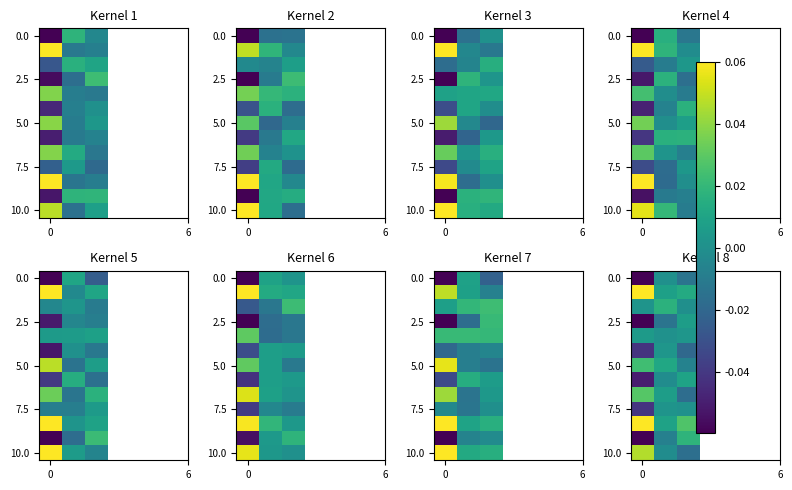

Count the number of categories in the chart.

3